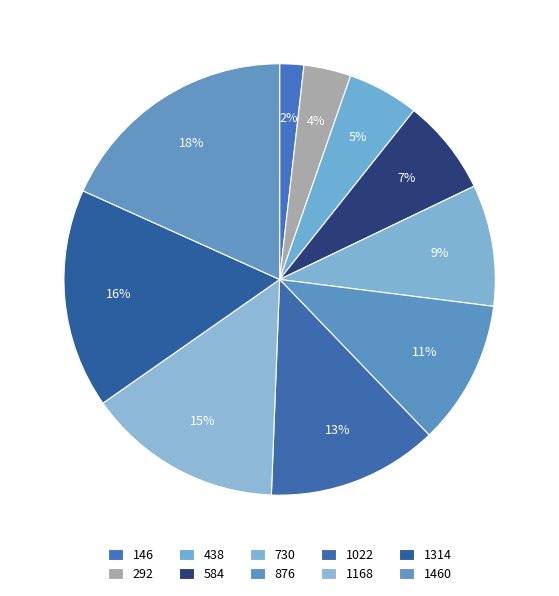

What is the total percentage of 1168 and 584?

21.9%